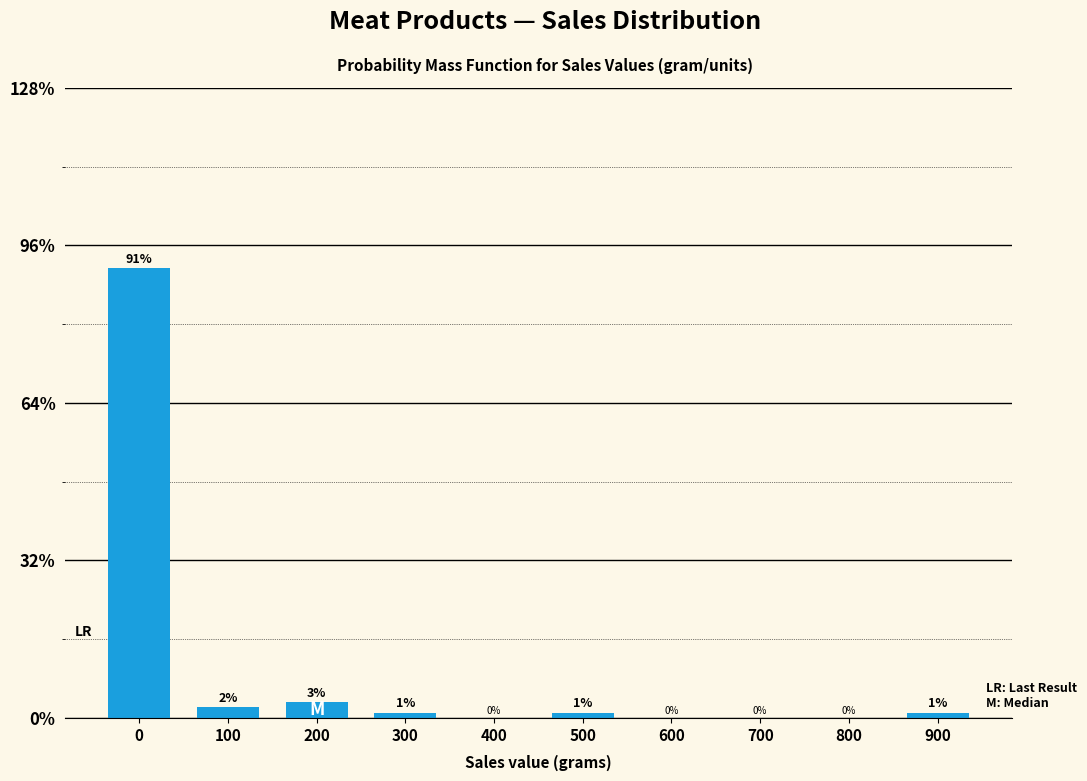

The chart shows a value of 91.4 at 0. True or false?

True